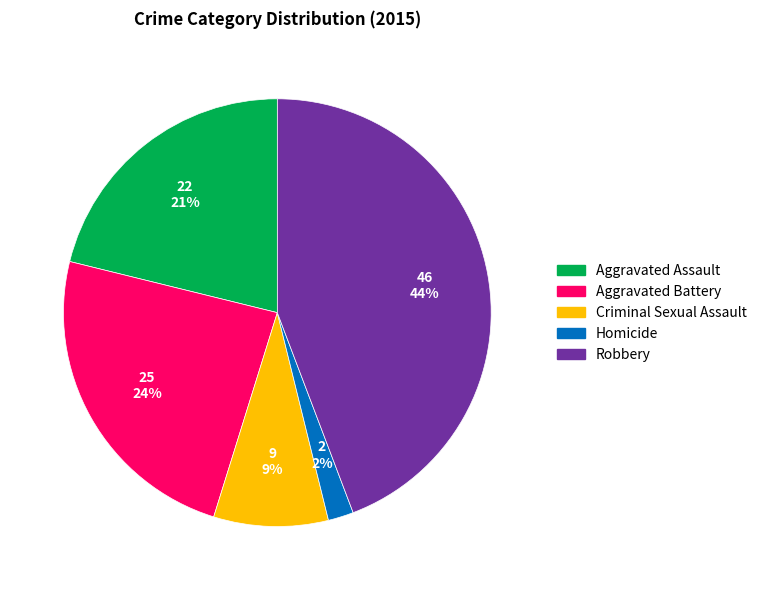

What is the largest slice in the pie chart?

Robbery